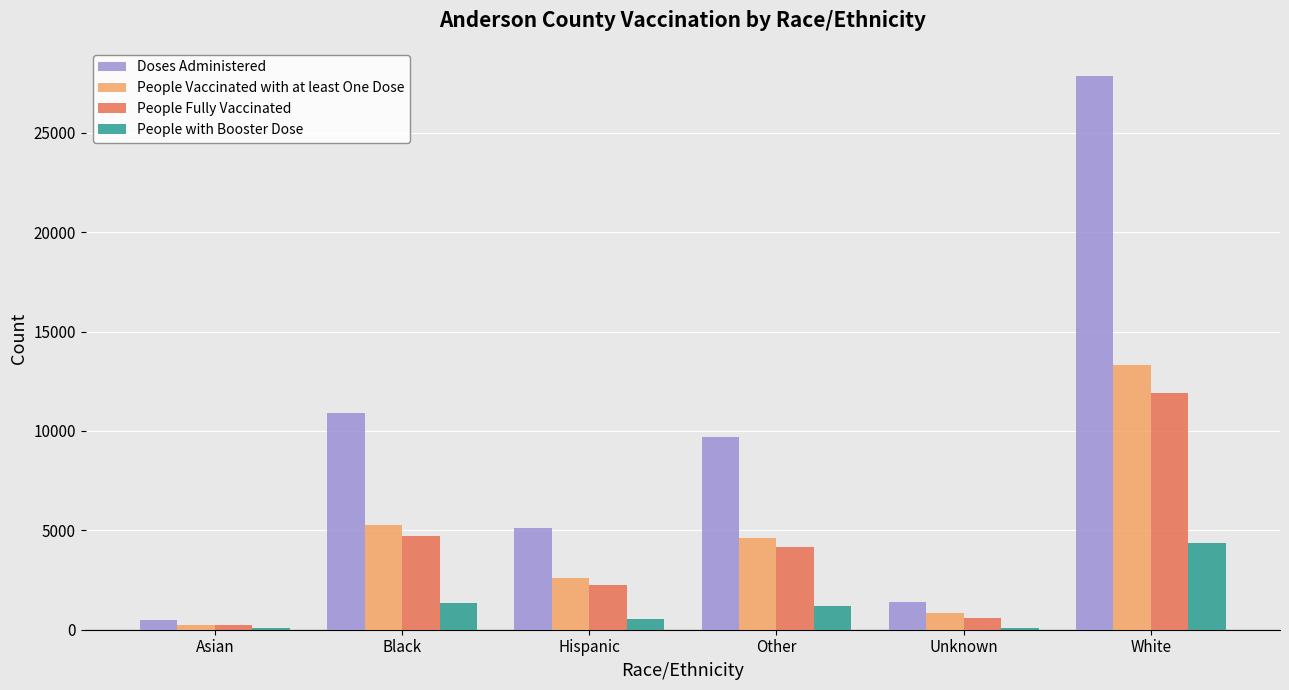

True or false: Doses Administered has a value of 5137 at Hispanic.

True